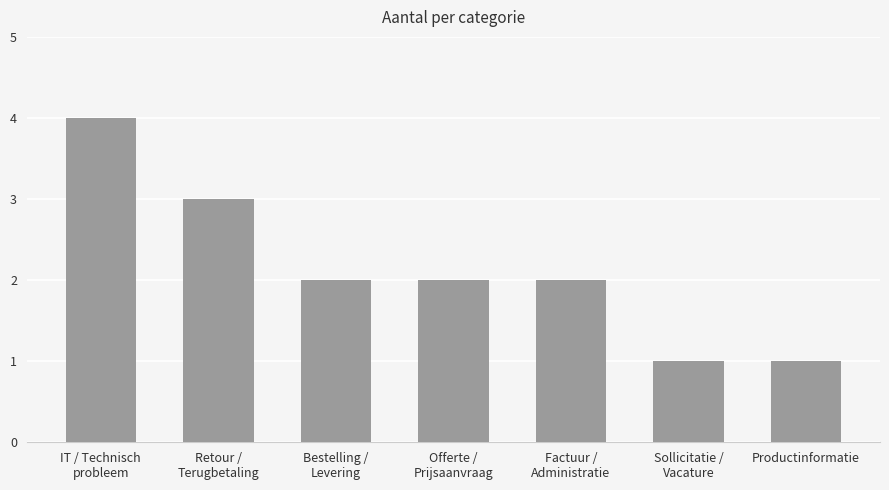

Reading left to right, transcribe all the data shown in this chart.

4	3	2	2	2	1	1